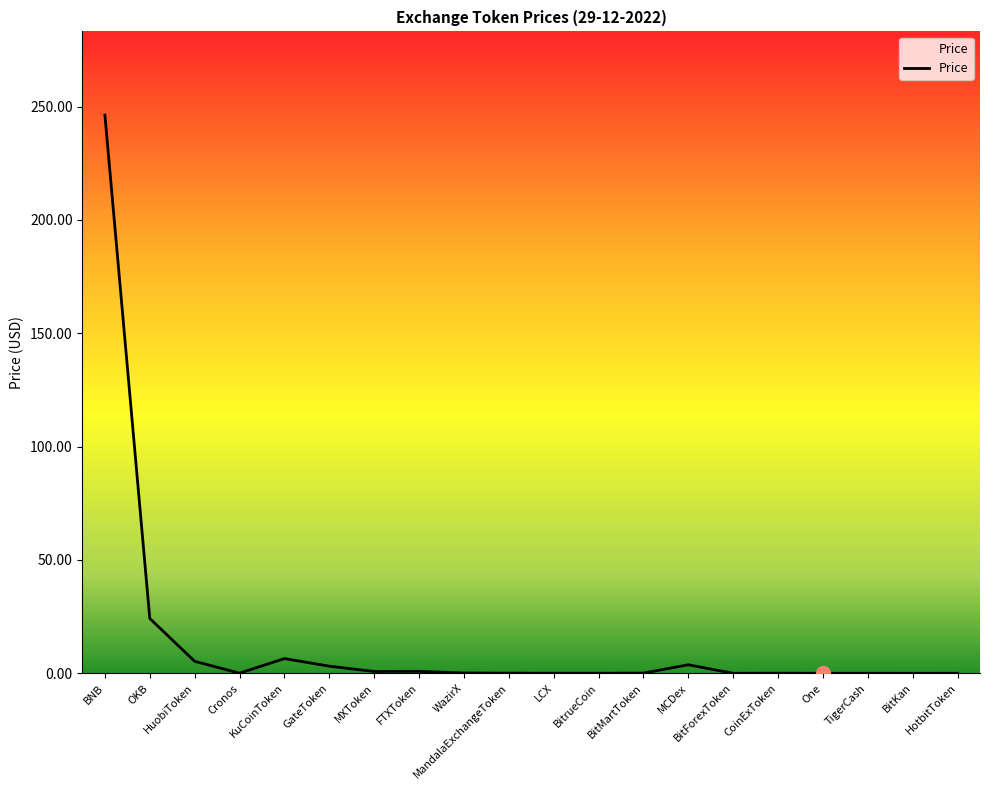

Count the number of data series in this chart.

1